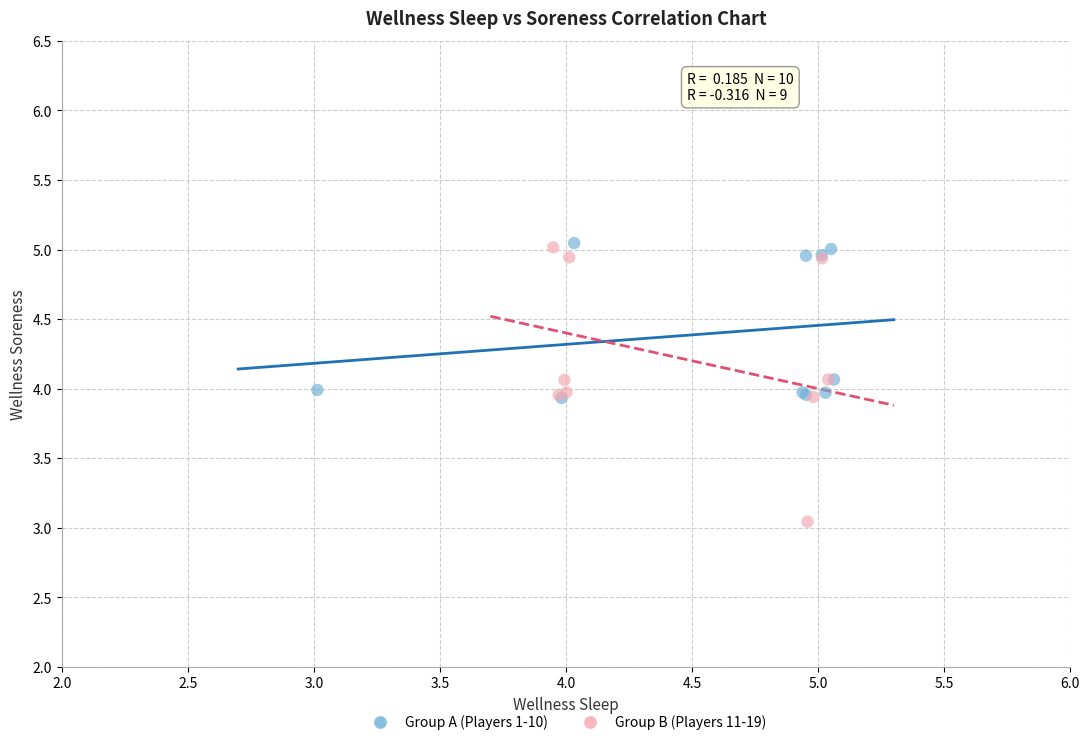

Which series has the widest spread of Y values?

Group B (Players 11-19)